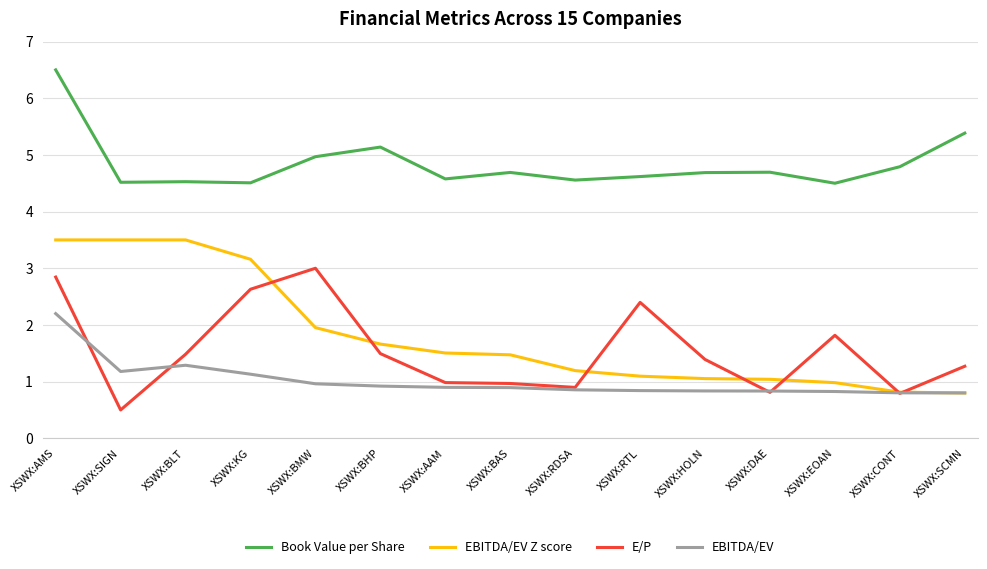

Read the Book Value per Share value at XSWX:RDSA.

4.6